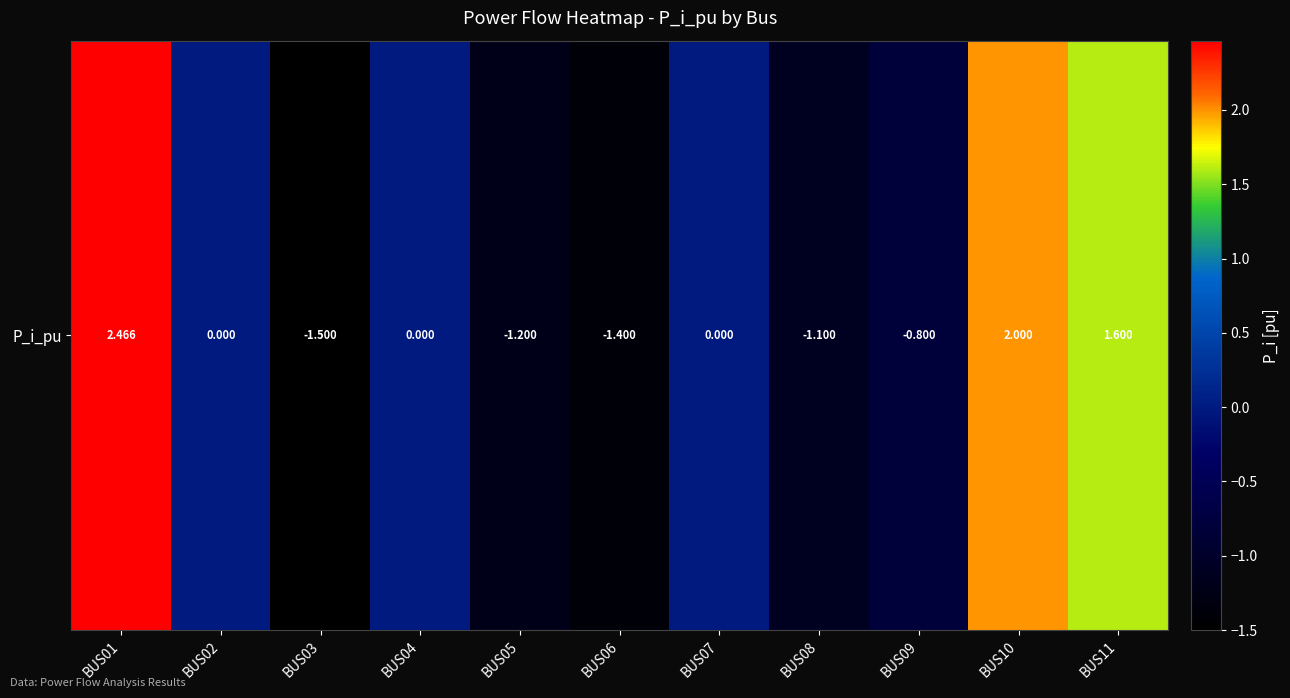

Count the number of values greater than 0.

6